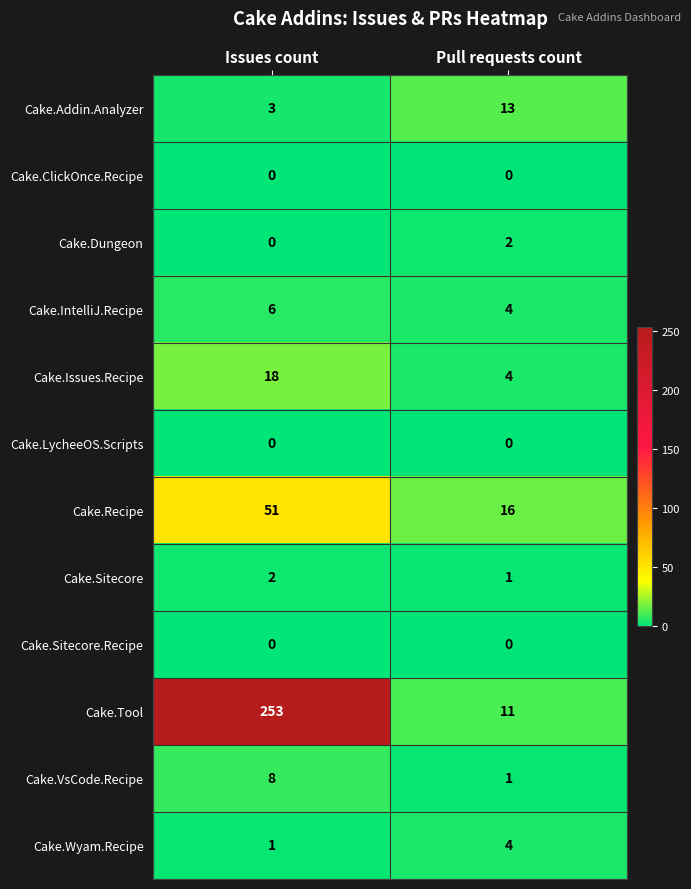

How many distinct data groups are displayed?

12